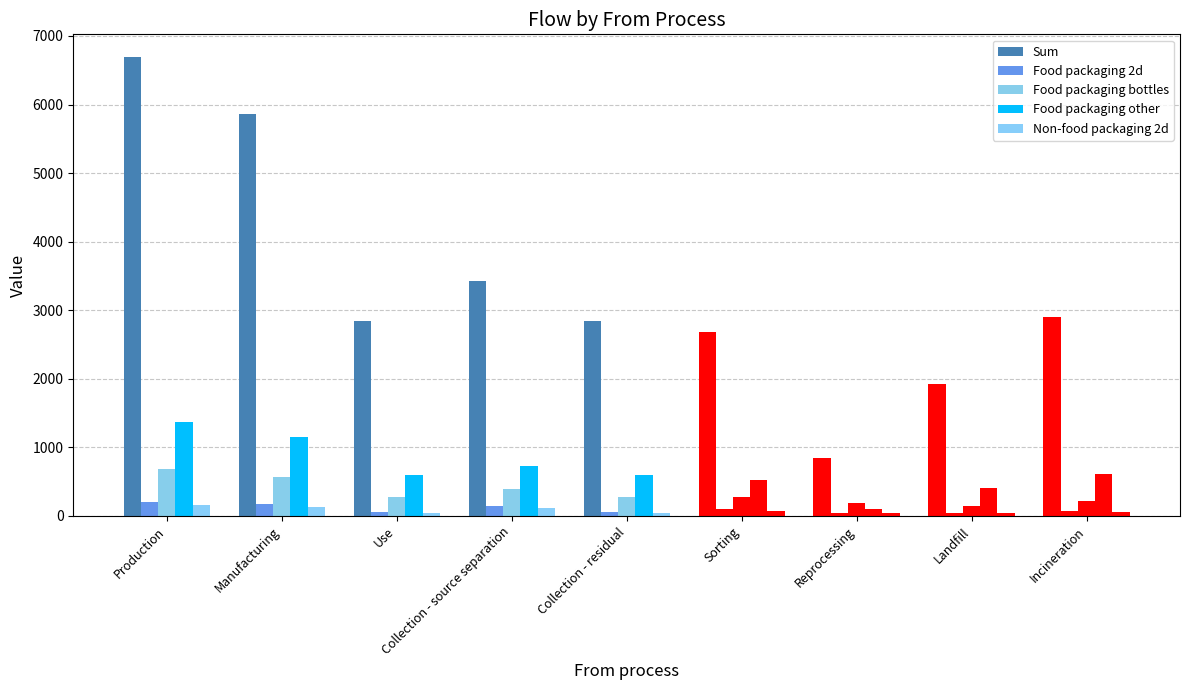

How many bars are there in each group?

5